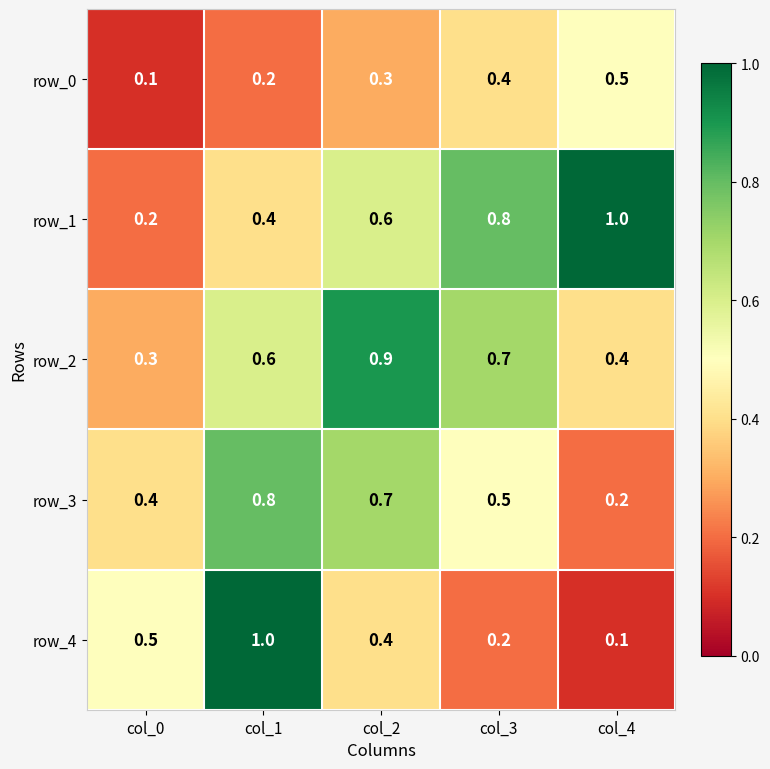

Count the row_3 values in the range 0 to 1.

5